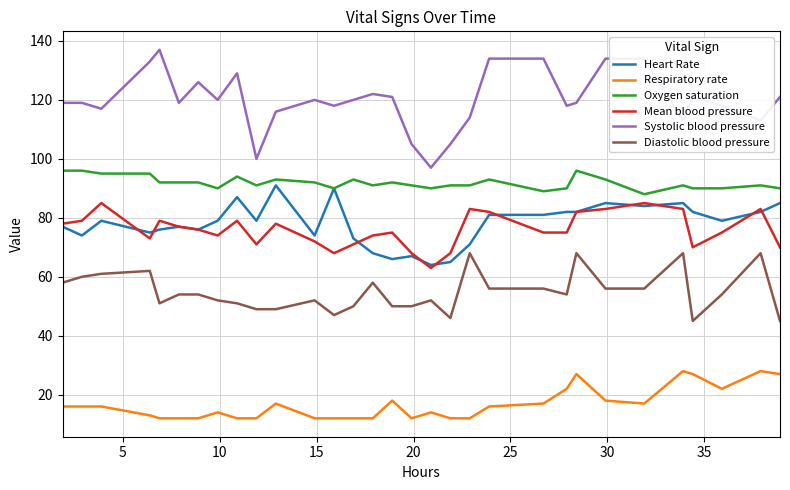

Which series has the widest spread of values?

Systolic blood pressure